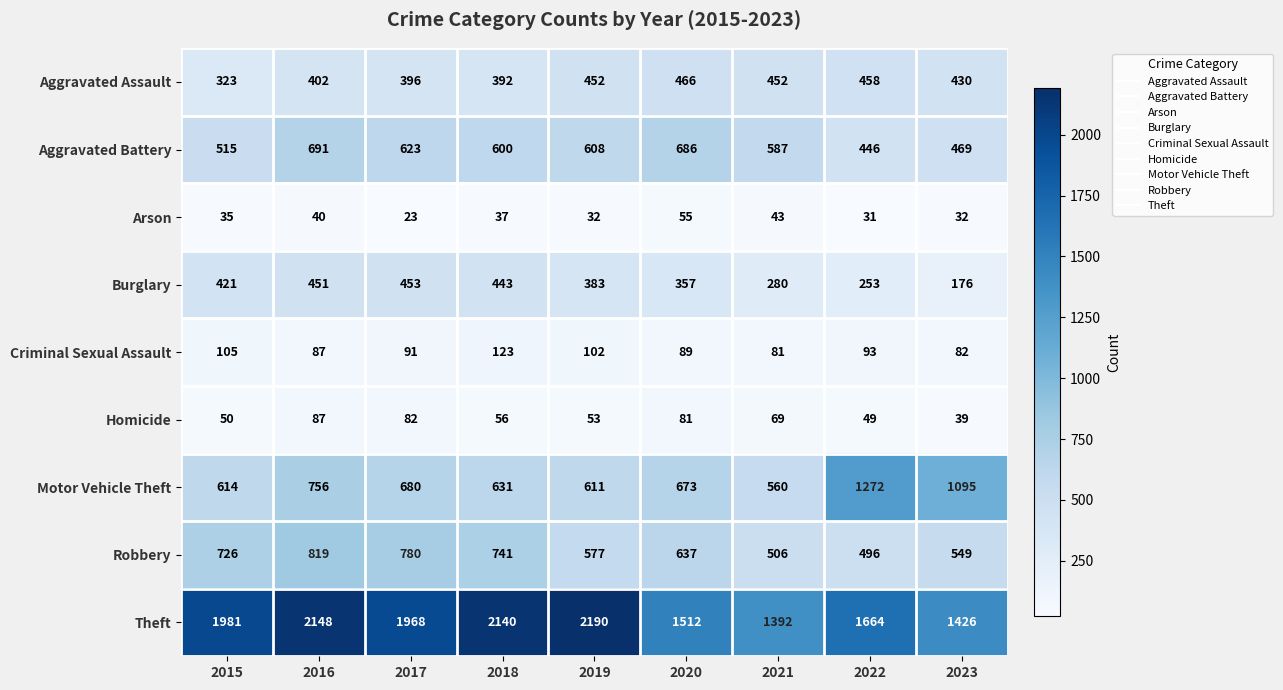

At how many categories does at least one series exceed 1334?

9